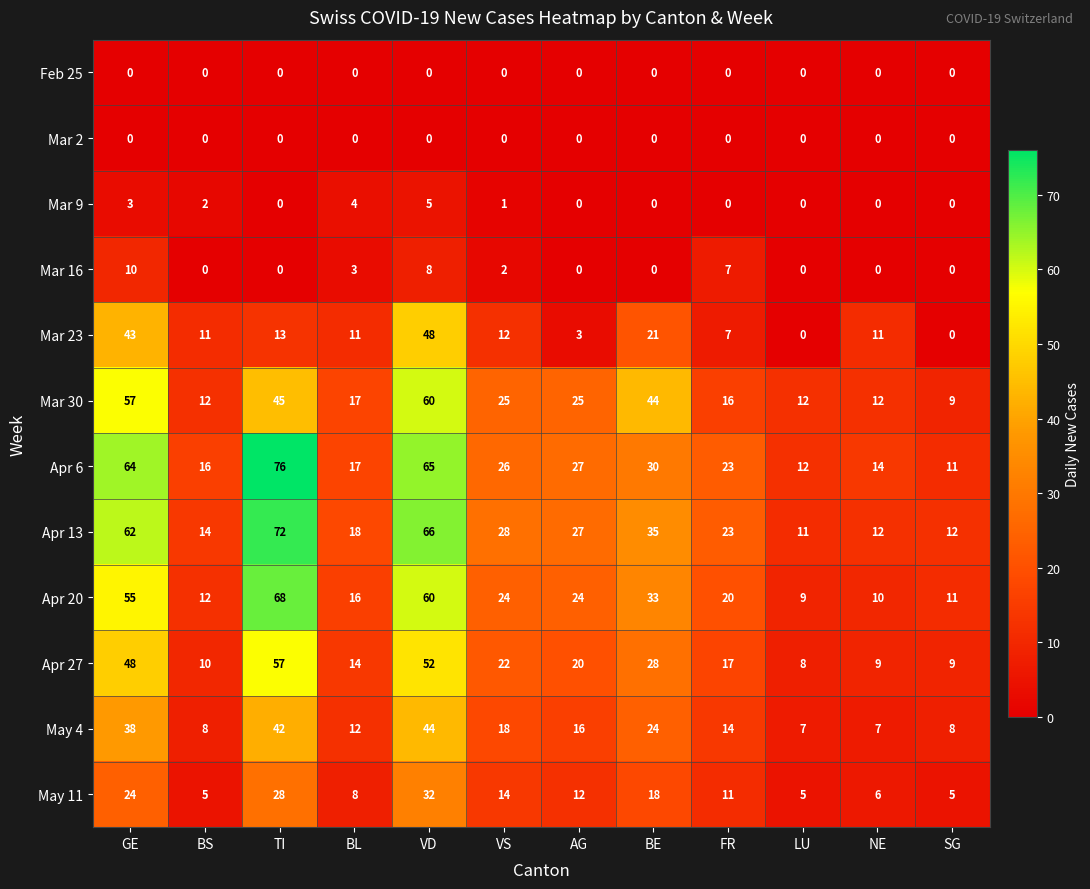

Which series has the largest range (max minus min)?

Apr 6